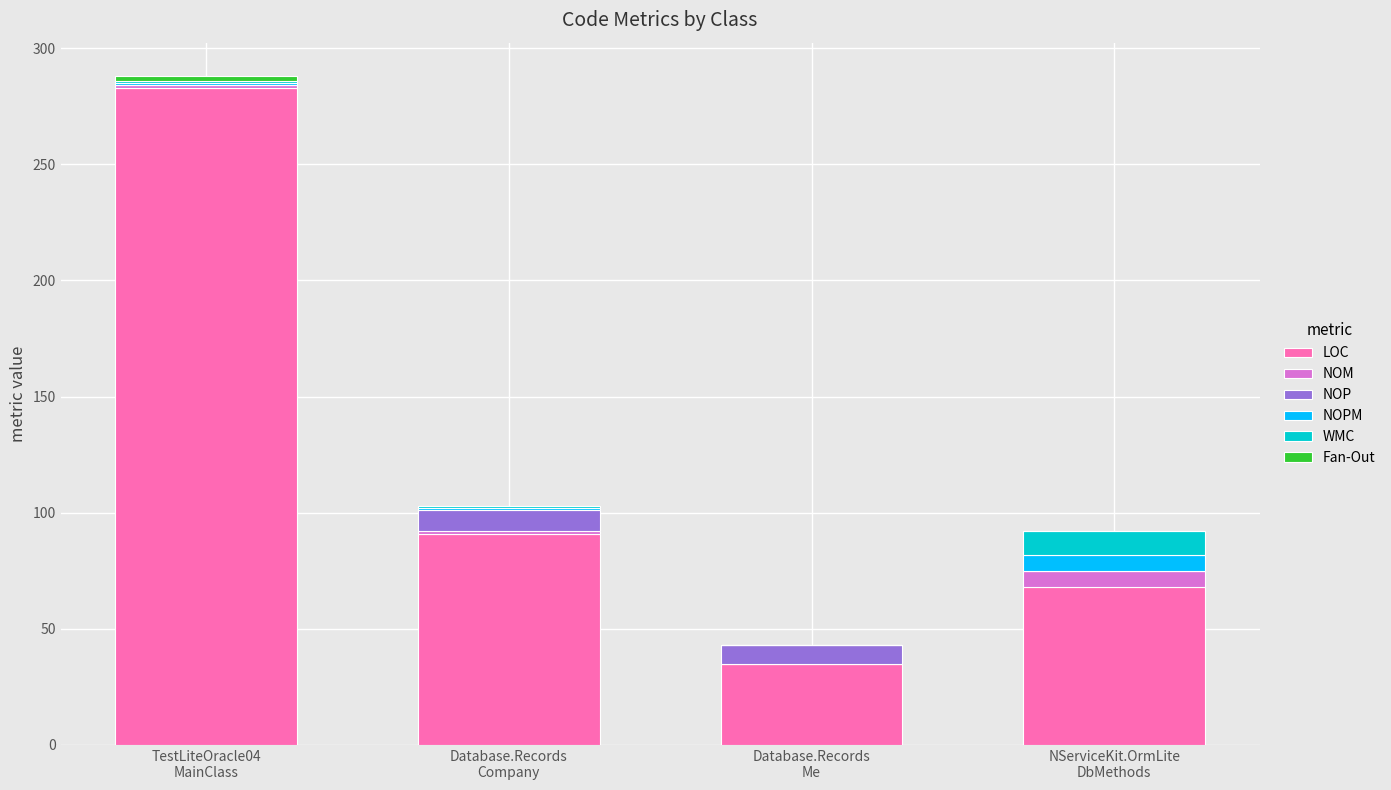

What is the difference between the LOC values at Database.Records
Company and NServiceKit.OrmLite
DbMethods?

23